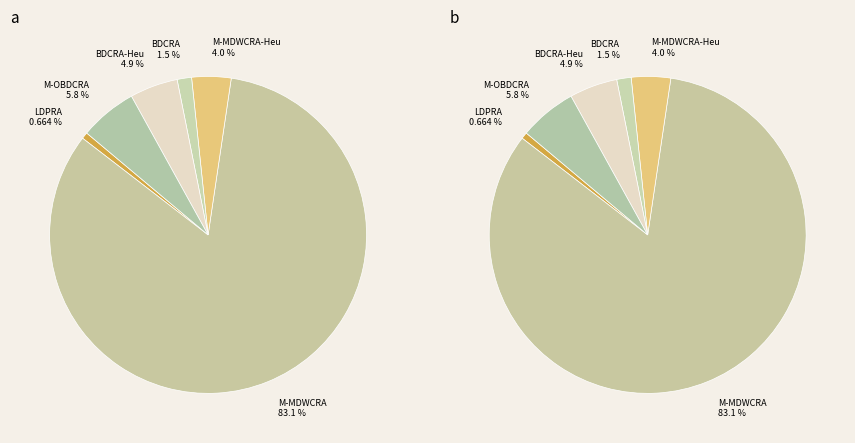

Is it true that M-OBDCRA is 6% of the pie?

True